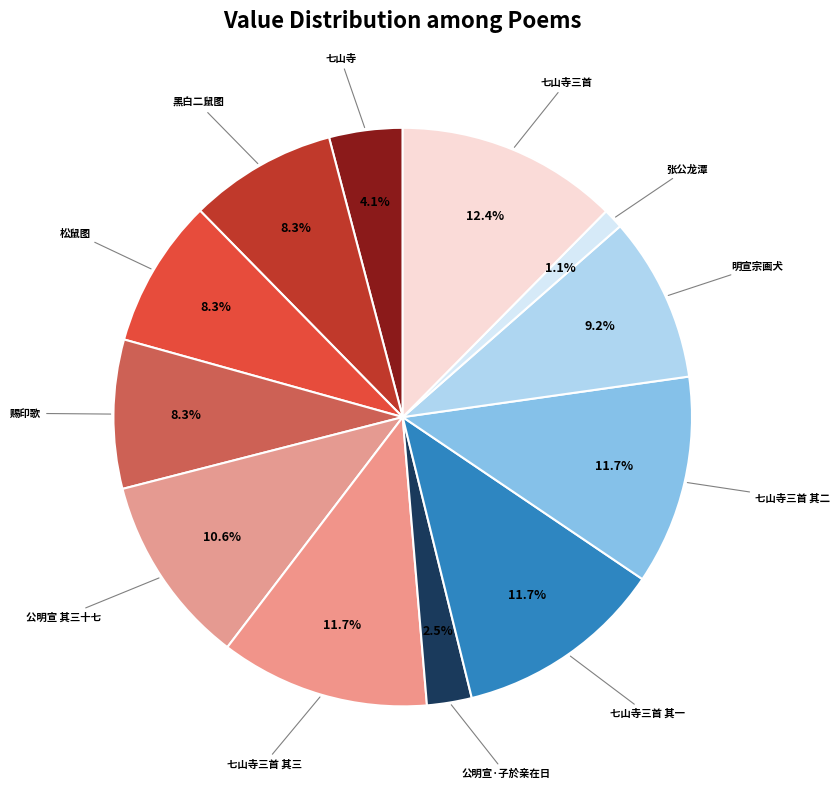

How many segments does this pie chart have?

12